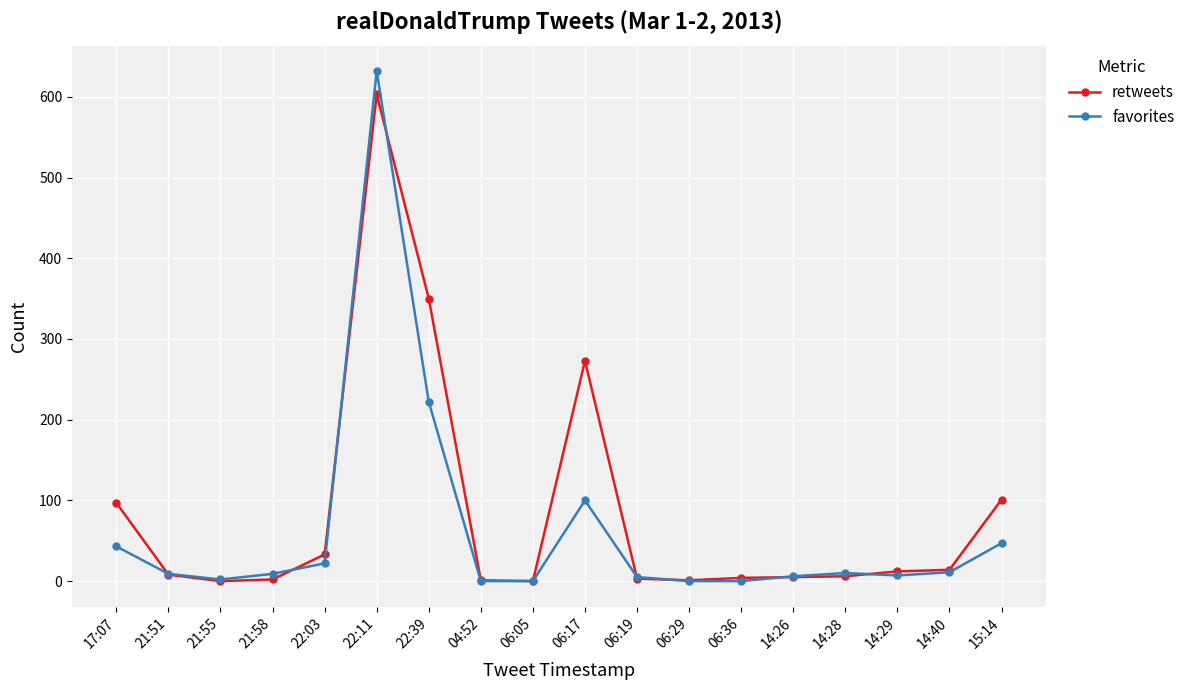

At which category is the sum across all series the highest?

22:11